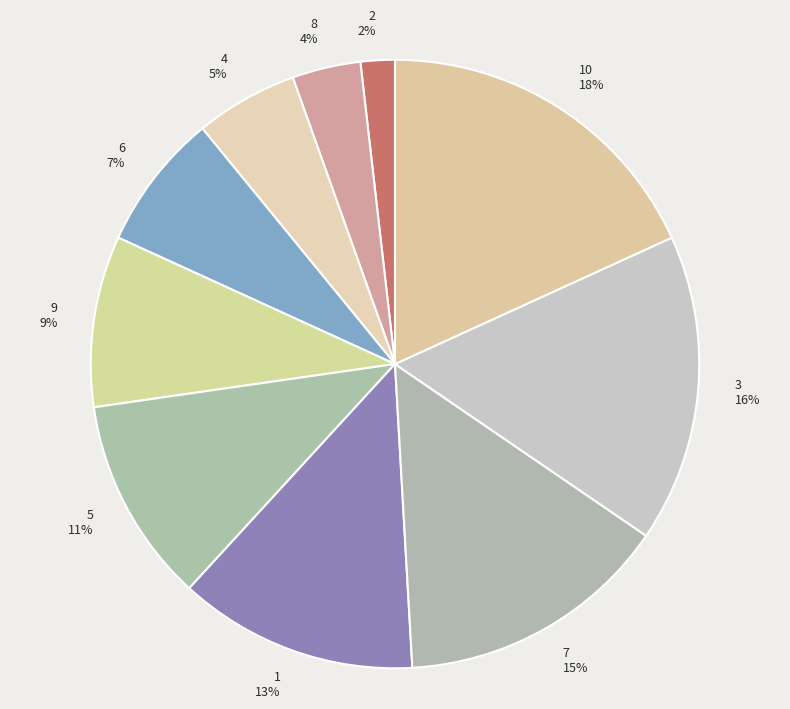

To the nearest percent, what portion does 9 represent?

9%